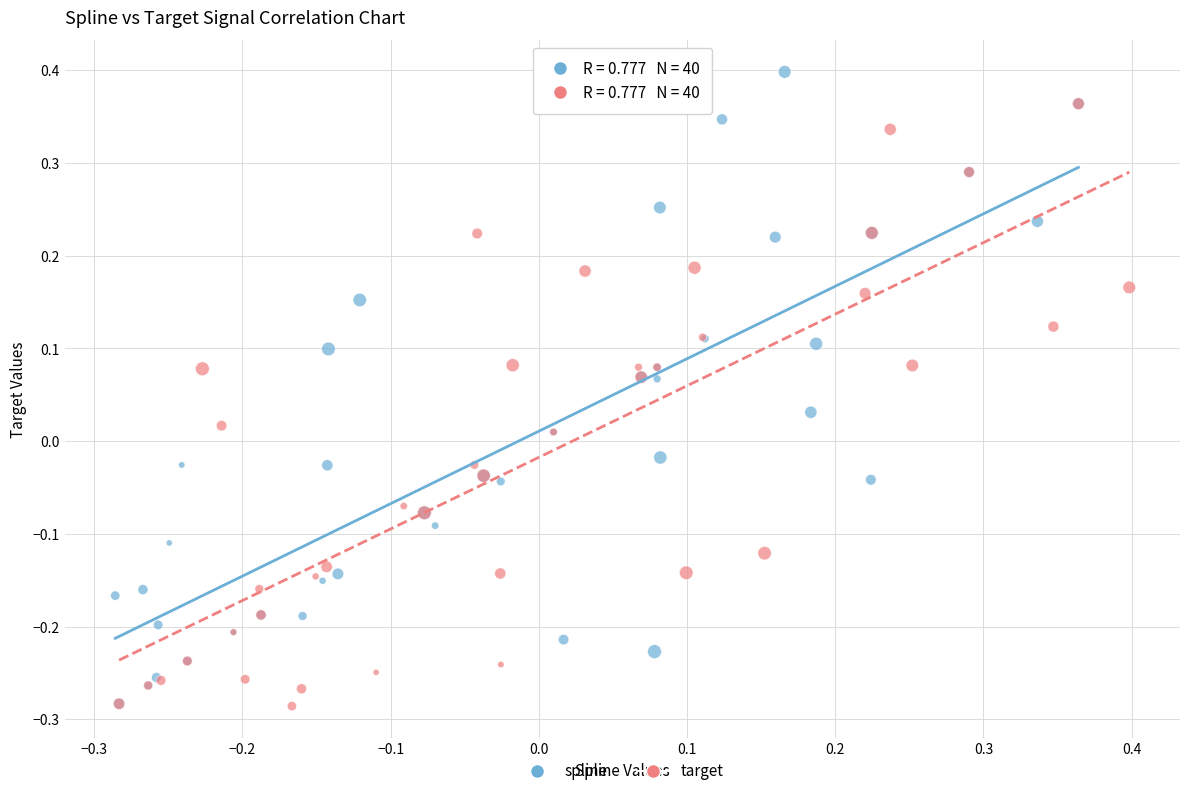

Which series contains the highest Y value?

spline